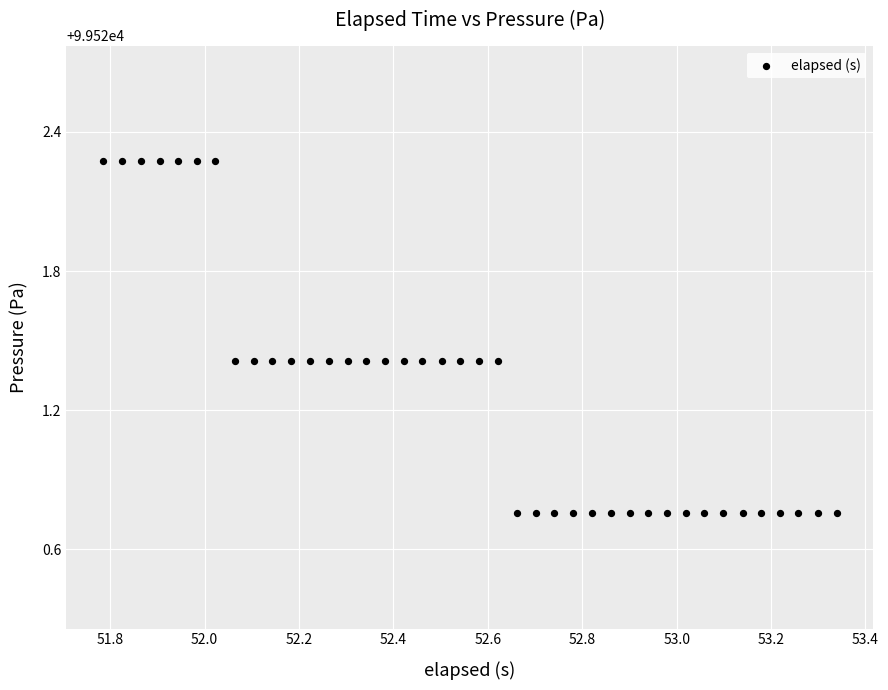

What is the range of Y values (max minus min)?

1.5